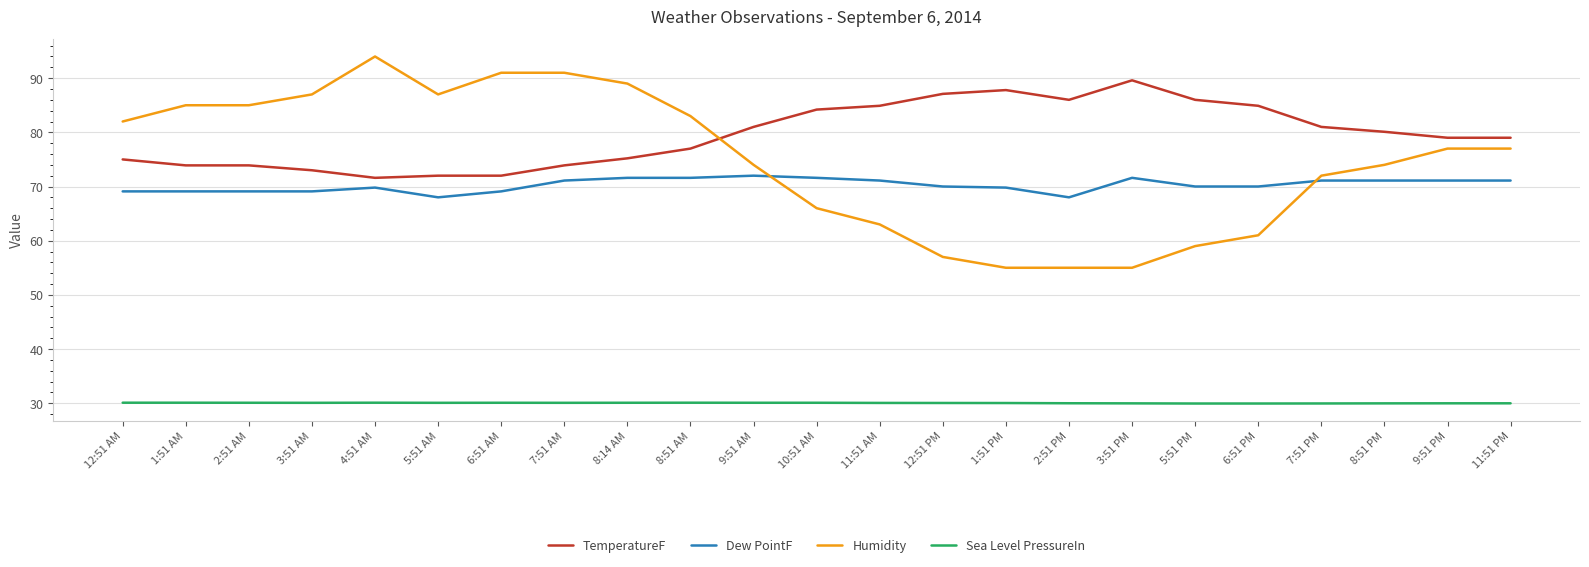

True or false: TemperatureF and Sea Level PressureIn cross at least once.

False